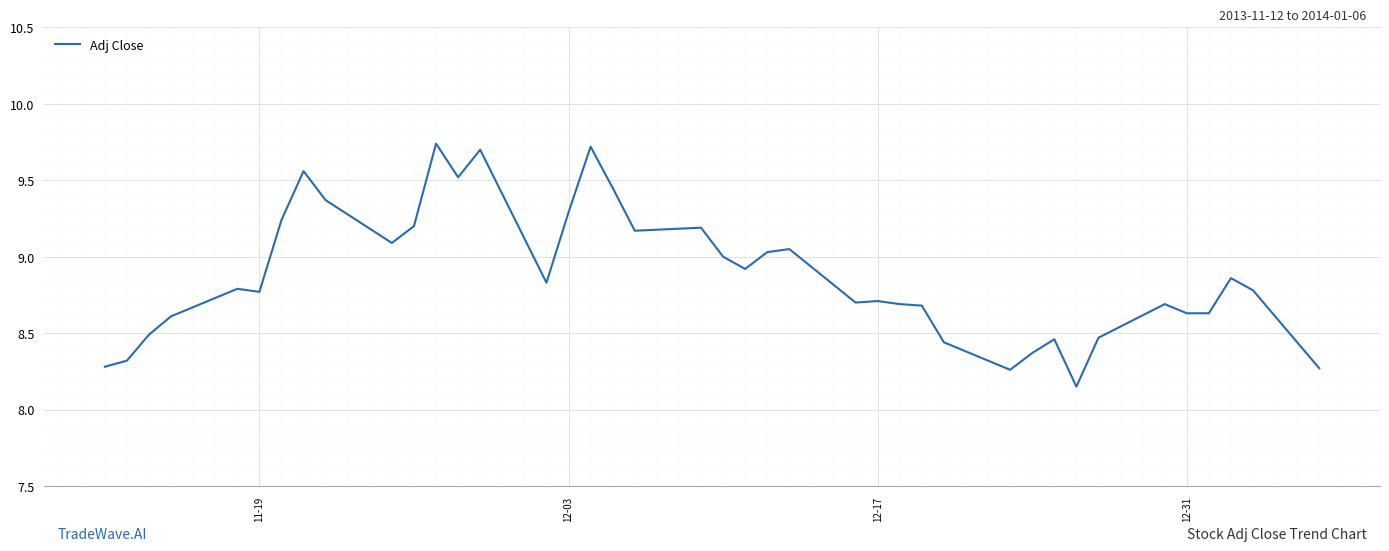

What is the difference between the maximum and minimum values?

1.6